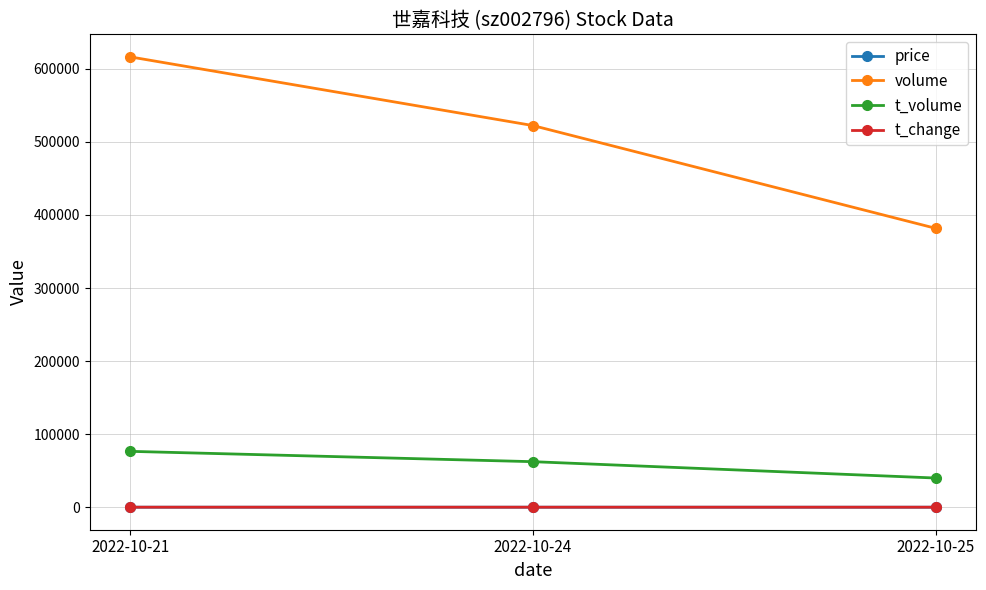

Does the chart display data point markers on the line(s)?

Yes